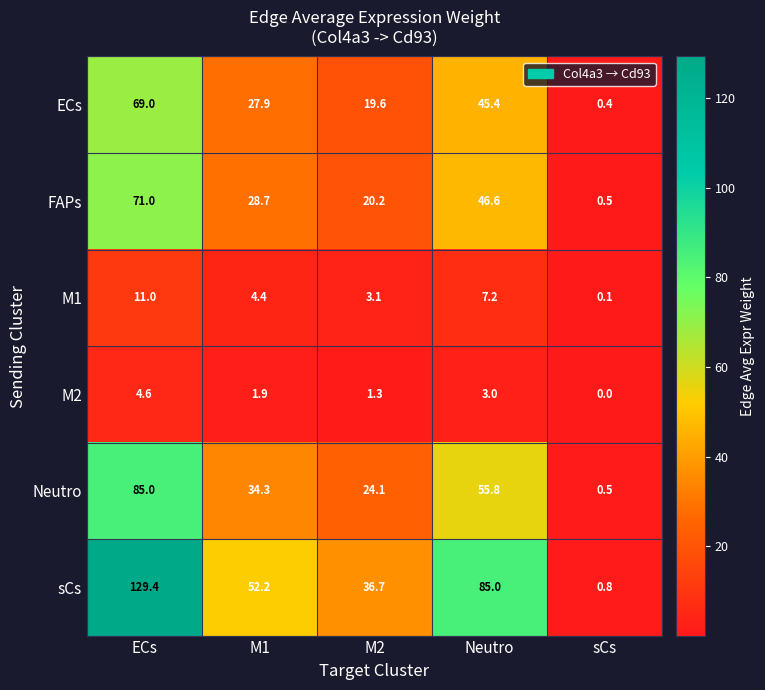

True or false: sCs has a value of 82.0 at M1.

False